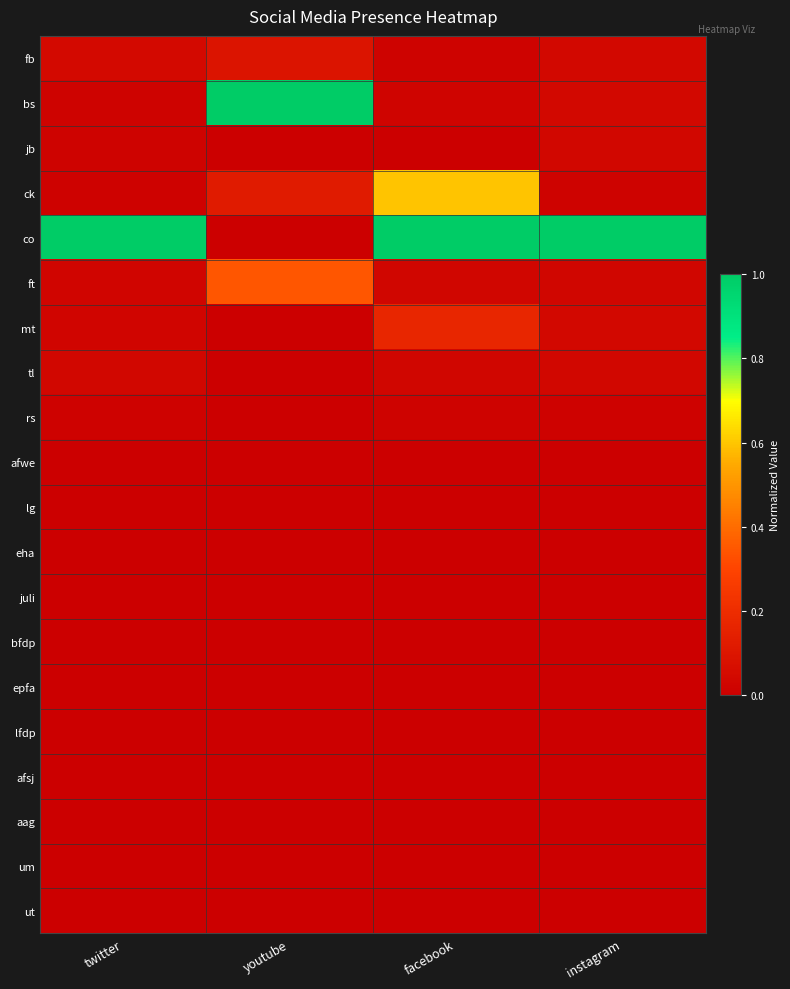

Which label corresponds to the largest value in the chart?

youtube